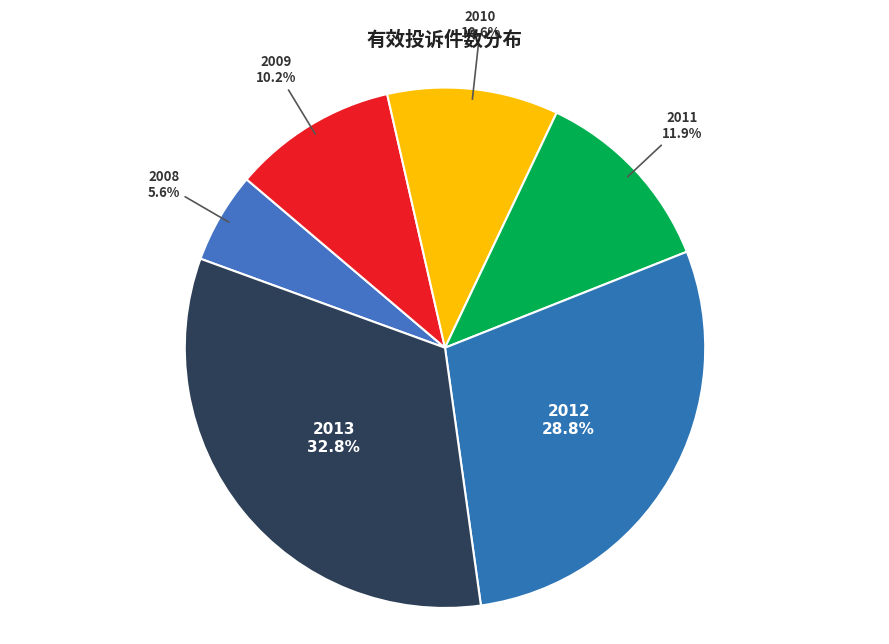

What percentage is NOT represented by 2009?

89.8%